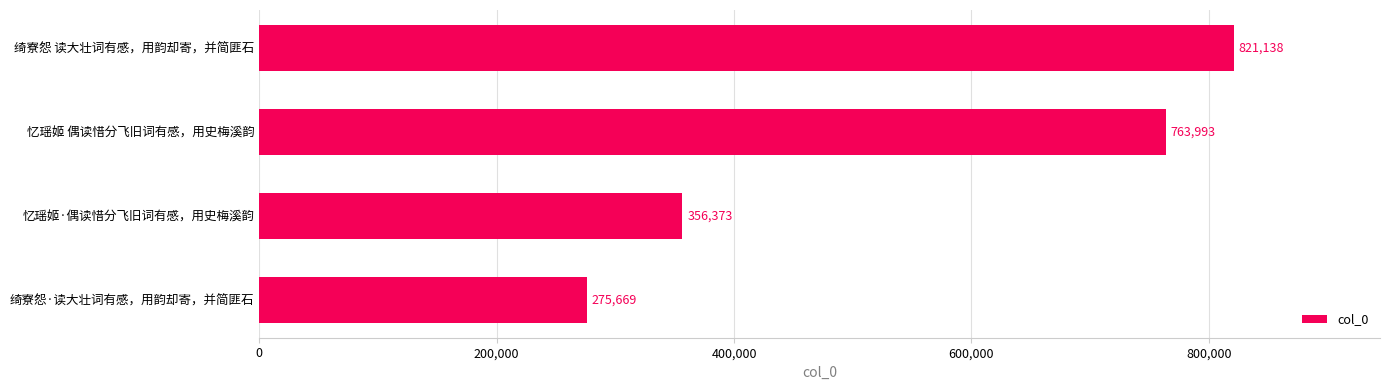

Is it true that the value at 绮寮怨 读大壮词有感，用韵却寄，并简匪石 is 256192?

False